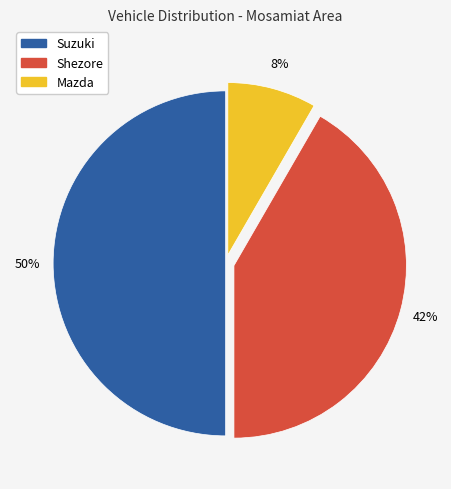

Is Shezore the majority of the pie?

No